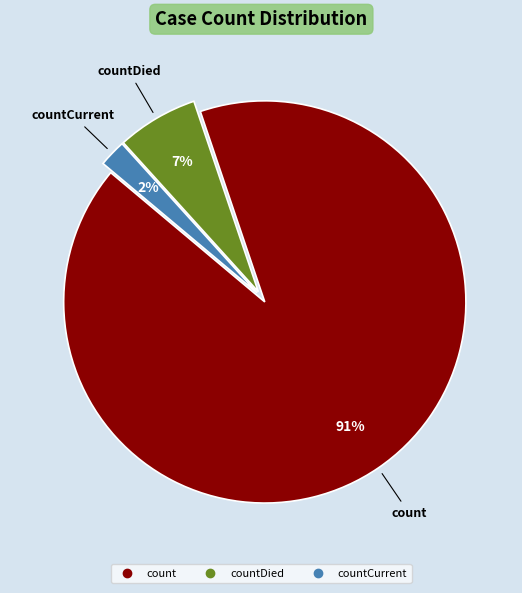

Is there a majority slice in this chart?

Yes